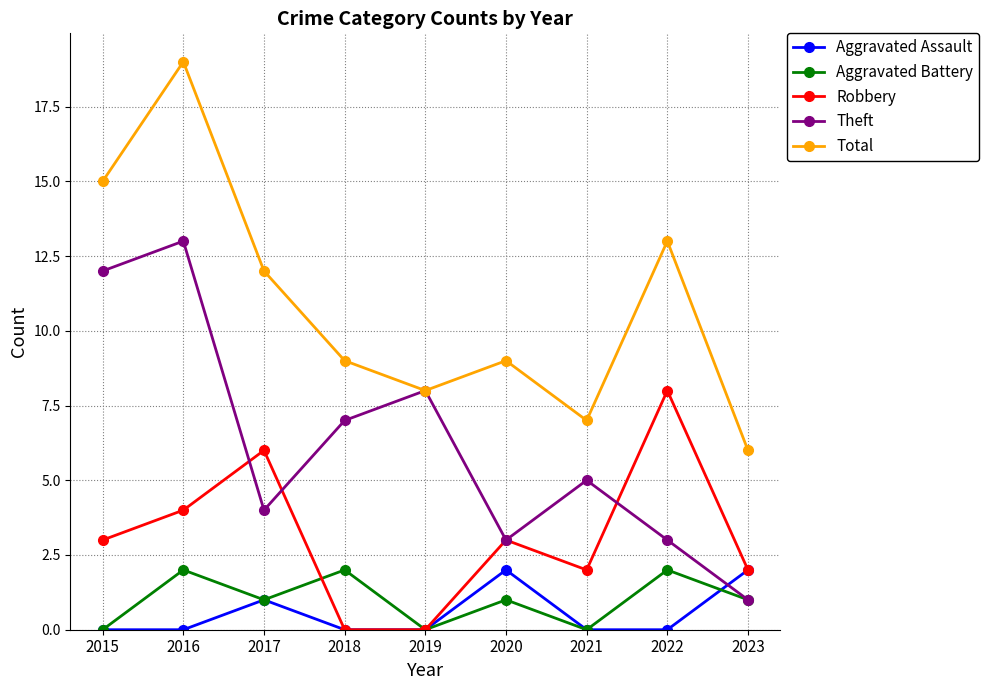

What is the maximum value shown in the chart?

19